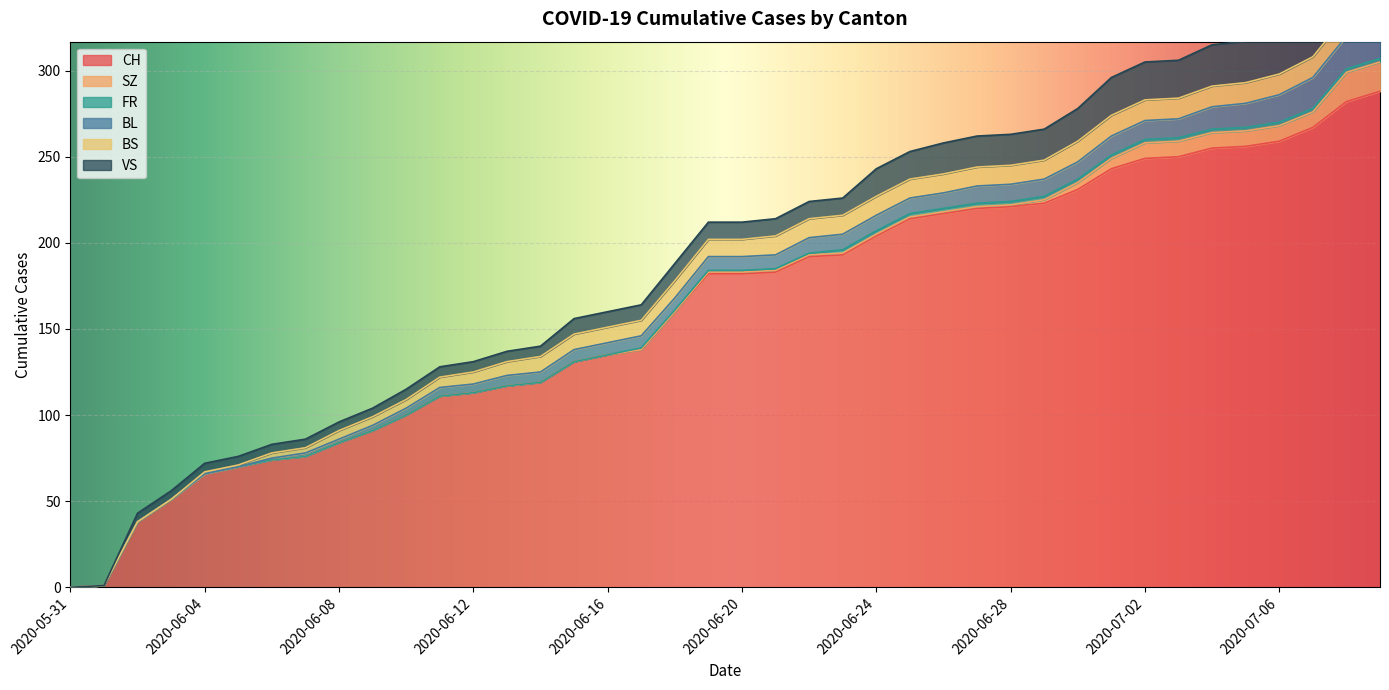

What is the sum of the VS values at 2020-06-21 and 2020-06-17?

19